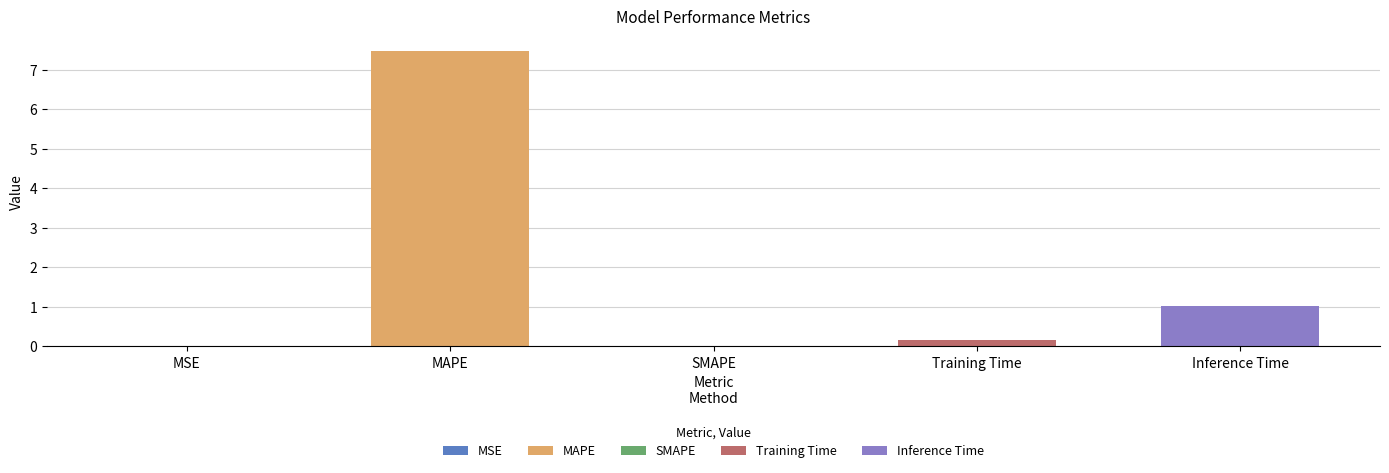

How many values are above zero?

4